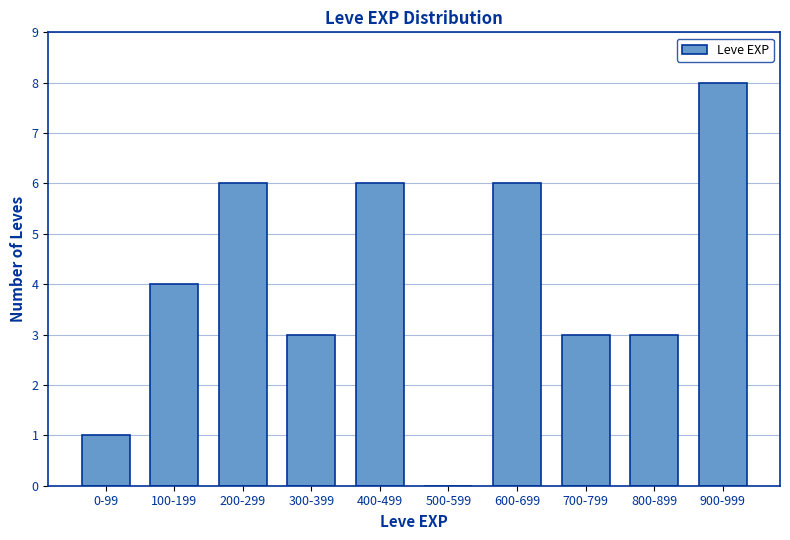

Reading left to right, what are all the values shown in this chart?

0-99=1	100-199=4	200-299=6	300-399=3	400-499=6	500-599=0	600-699=6	700-799=3	800-899=3	900-999=8